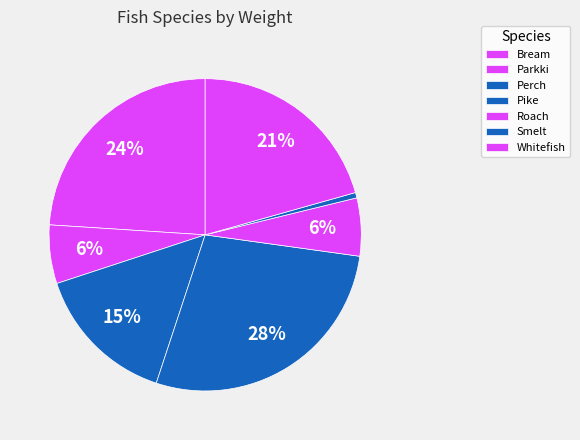

To the nearest percent, what is the average slice percentage?

14%